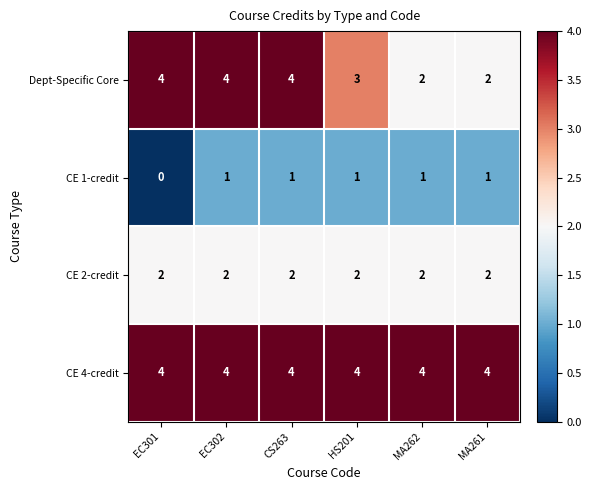

What is the total value across all series at MA261?

9